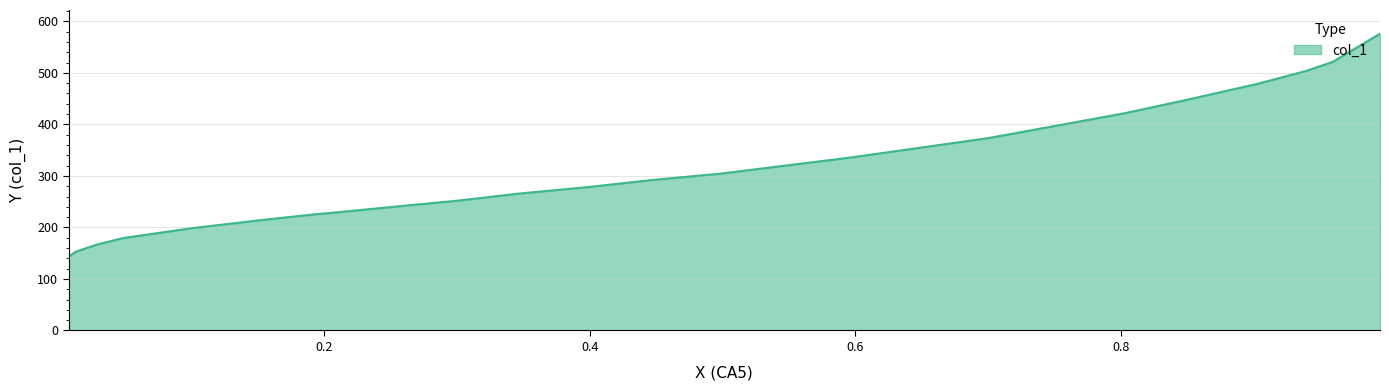

What is the average value?

309.2